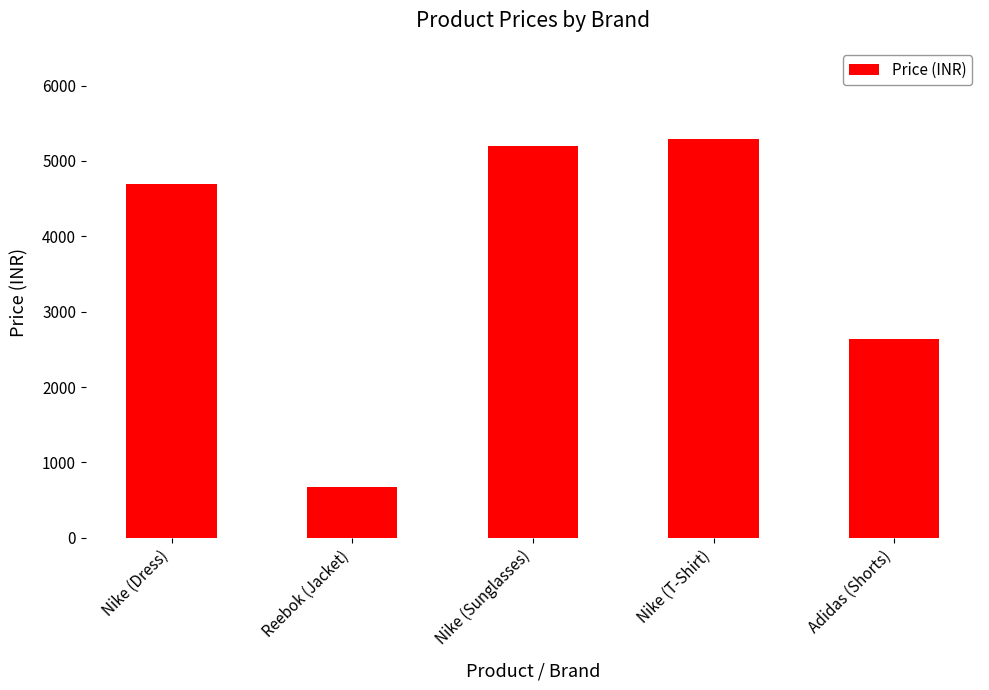

What is the label of the 3rd bar from the right?

Nike (Sunglasses)